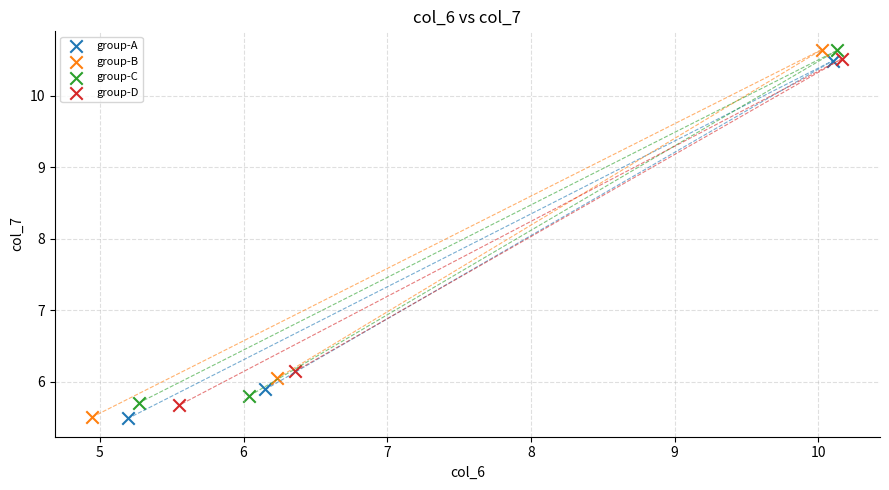

Which series has the largest Y range (max minus min)?

group-B